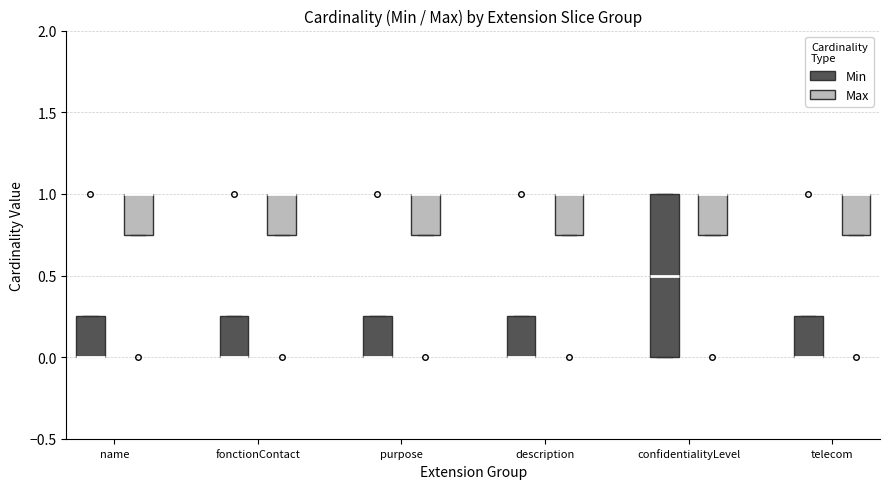

Reading left to right, read every box against the y-axis: the position of its median line, the range the box covers, and the ends of its whiskers. The values are not printed on the chart, so give them approximately, as read against the axis.

name (Min): median 0.00 (drawn on the box's lower edge), box 0.00 to 0.25, whiskers 0.00 to 0.25
name (Max): median 1.00 (drawn on the box's upper edge), box 0.75 to 1.00, whiskers 0.75 to 1.00
fonctionContact (Min): median 0.00 (drawn on the box's lower edge), box 0.00 to 0.25, whiskers 0.00 to 0.25
fonctionContact (Max): median 1.00 (drawn on the box's upper edge), box 0.75 to 1.00, whiskers 0.75 to 1.00
purpose (Min): median 0.00 (drawn on the box's lower edge), box 0.00 to 0.25, whiskers 0.00 to 0.25
purpose (Max): median 1.00 (drawn on the box's upper edge), box 0.75 to 1.00, whiskers 0.75 to 1.00
description (Min): median 0.00 (drawn on the box's lower edge), box 0.00 to 0.25, whiskers 0.00 to 0.25
description (Max): median 1.00 (drawn on the box's upper edge), box 0.75 to 1.00, whiskers 0.75 to 1.00
confidentialityLevel (Min): median 0.50, box 0.00 to 1.00, whiskers 0.00 to 1.00
confidentialityLevel (Max): median 1.00 (drawn on the box's upper edge), box 0.75 to 1.00, whiskers 0.75 to 1.00
telecom (Min): median 0.00 (drawn on the box's lower edge), box 0.00 to 0.25, whiskers 0.00 to 0.25
telecom (Max): median 1.00 (drawn on the box's upper edge), box 0.75 to 1.00, whiskers 0.75 to 1.00